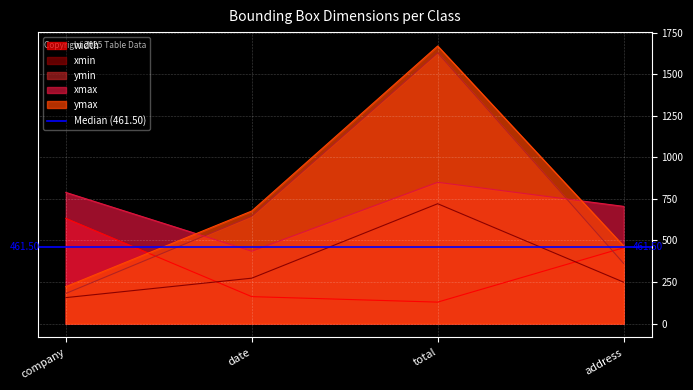

After their last crossing, which series has the higher values: width or ymax?

ymax